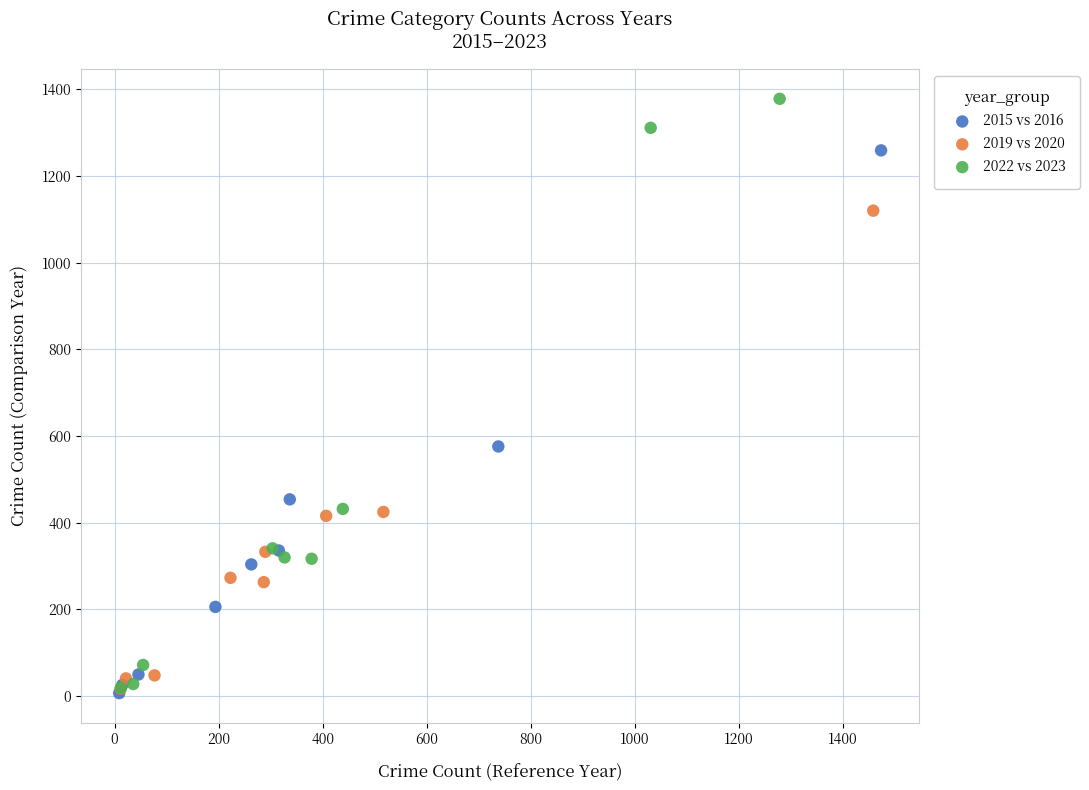

Which series has the largest Y range (max minus min)?

2022 vs 2023